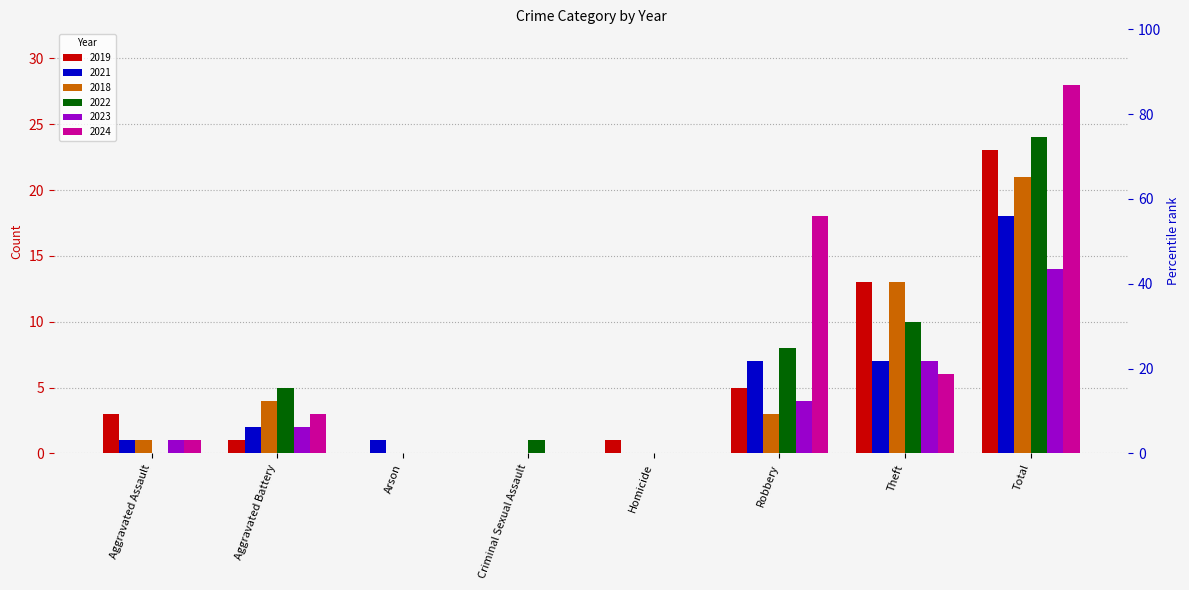

Reading left to right, what are all the values shown in this chart?

2019: Aggravated Assault=3	Aggravated Battery=1	Arson=0	Criminal Sexual Assault=0	Homicide=1	Robbery=5	Theft=13	Total=23
2021: Aggravated Assault=1	Aggravated Battery=2	Arson=1	Criminal Sexual Assault=0	Homicide=0	Robbery=7	Theft=7	Total=18
2018: Aggravated Assault=1	Aggravated Battery=4	Arson=0	Criminal Sexual Assault=0	Homicide=0	Robbery=3	Theft=13	Total=21
2022: Aggravated Assault=0	Aggravated Battery=5	Arson=0	Criminal Sexual Assault=1	Homicide=0	Robbery=8	Theft=10	Total=24
2023: Aggravated Assault=1	Aggravated Battery=2	Arson=0	Criminal Sexual Assault=0	Homicide=0	Robbery=4	Theft=7	Total=14
2024: Aggravated Assault=1	Aggravated Battery=3	Arson=0	Criminal Sexual Assault=0	Homicide=0	Robbery=18	Theft=6	Total=28